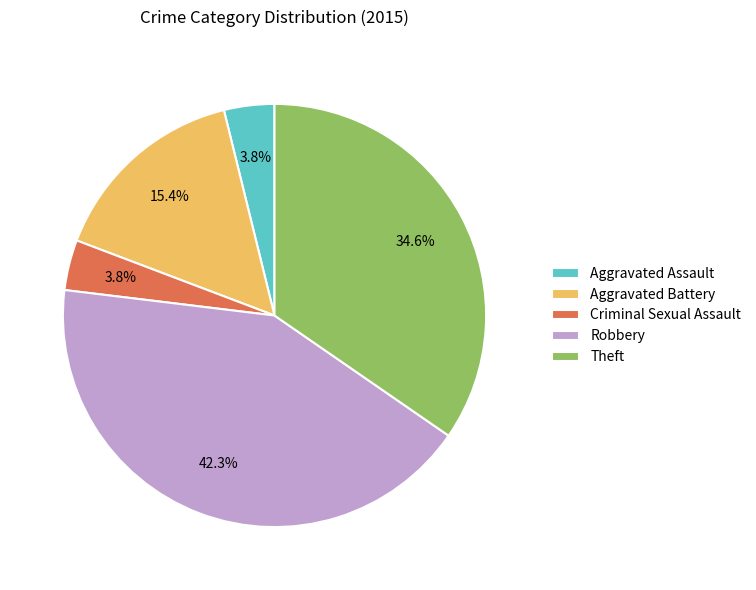

Combined, do Criminal Sexual Assault and Aggravated Assault account for over 50%?

No